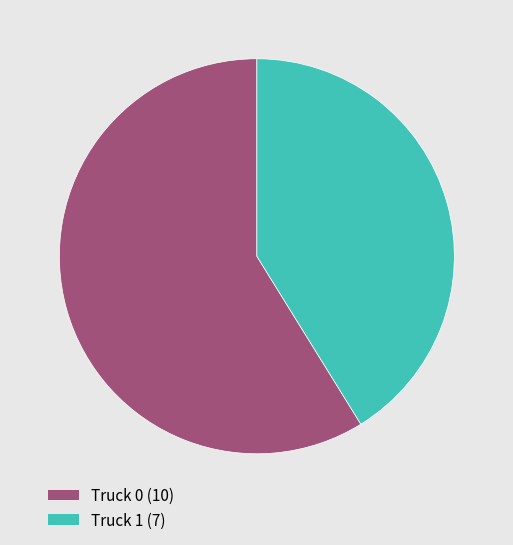

Count the number of slices in the pie.

2